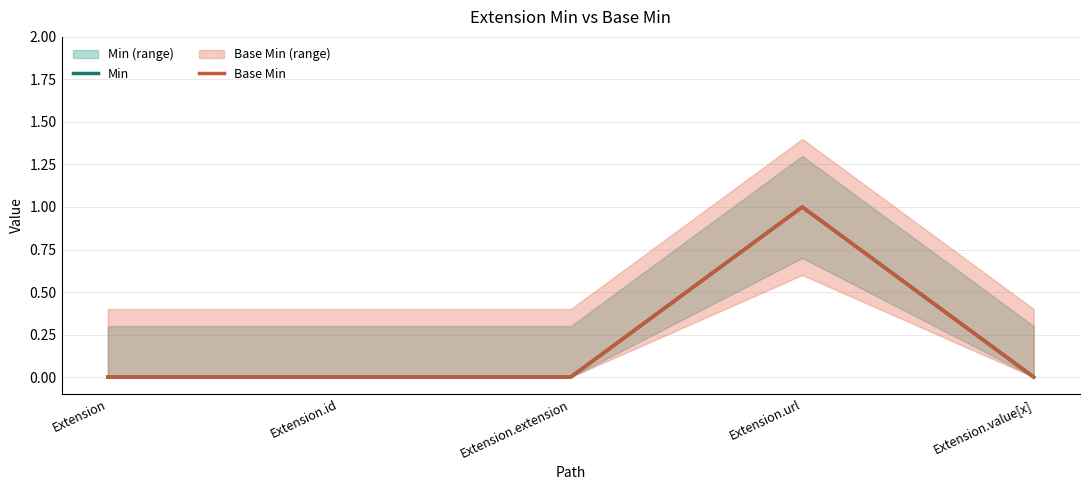

Does the chart display data point markers on the line(s)?

No